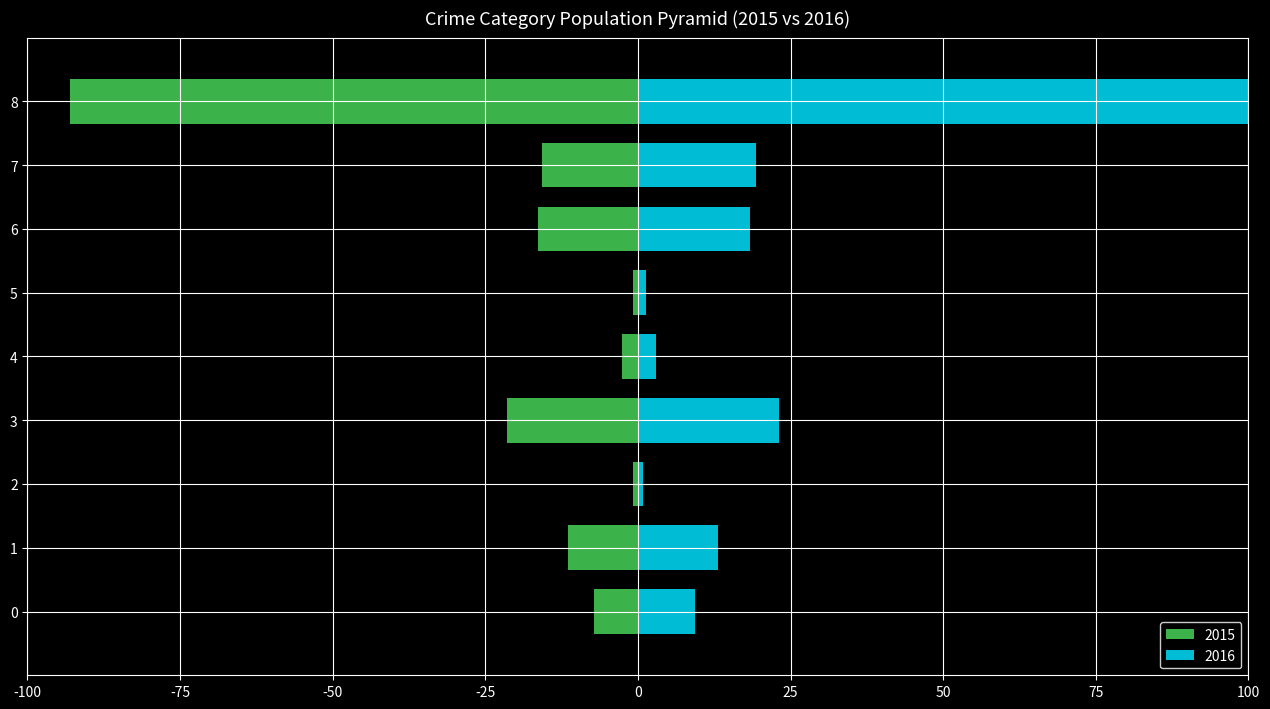

List the series in order of their overall mean, lowest first.

2015, 2016